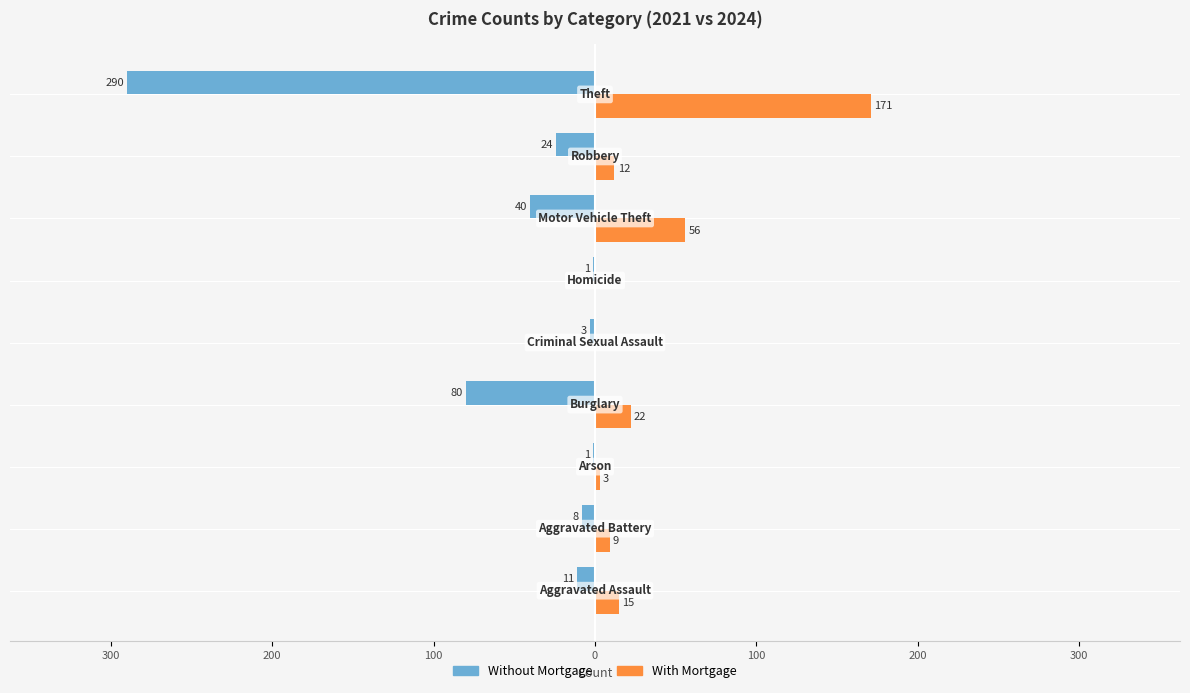

Reading left to right, list all the values displayed in this chart.

Without Mortgage: -11	-8	-1	-80	-3	-1	-40	-24	-290
With Mortgage: 15	9	3	22	0	0	56	12	171